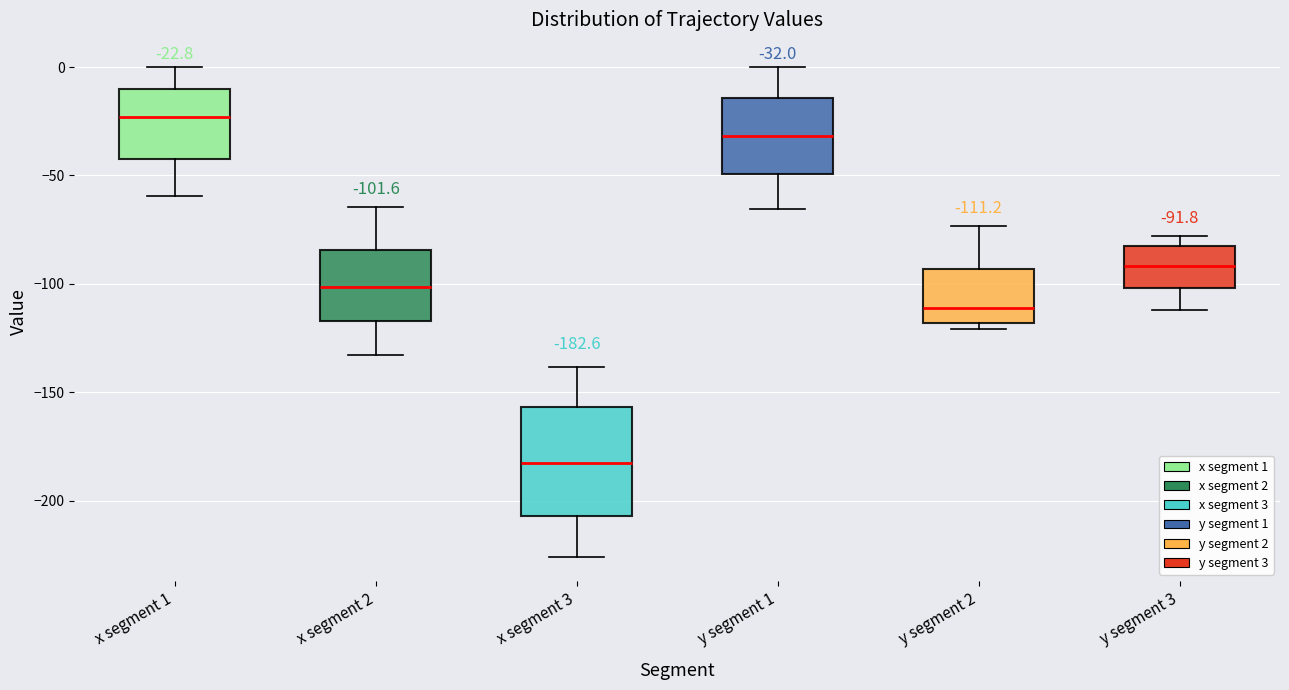

Which box is the tallest, from its lower edge to its upper edge?

x segment 3